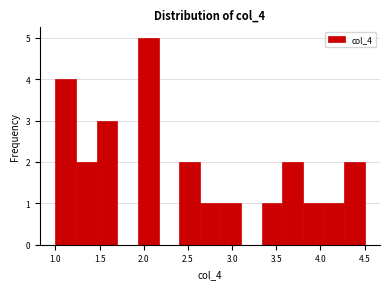

How tall is the bar that spans 3.35 to 3.55 on the x-axis? Neither the bar edges nor the heights are printed on the chart, so give them approximately, as read against the axes.

1